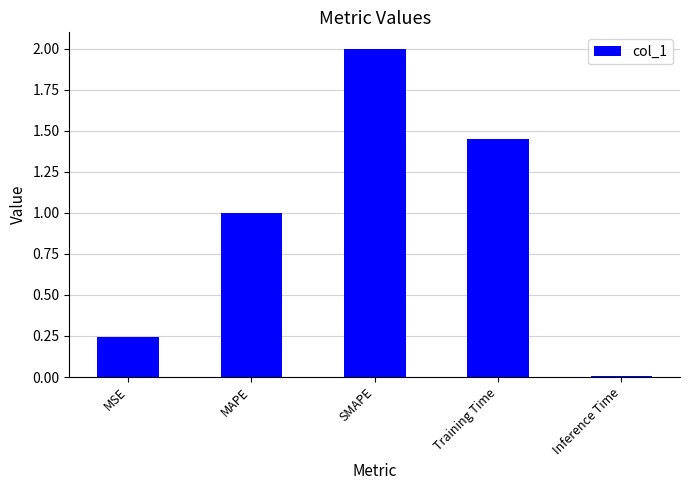

Is it true that the value at Inference Time is 0.0?

True